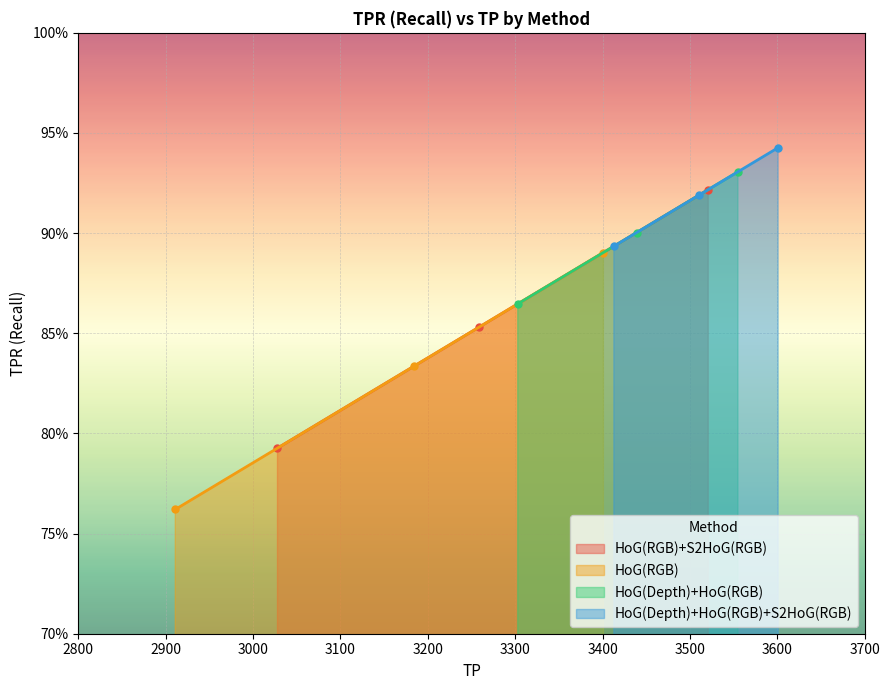

Where is HoG(RGB) nearest to the value 0?

2911